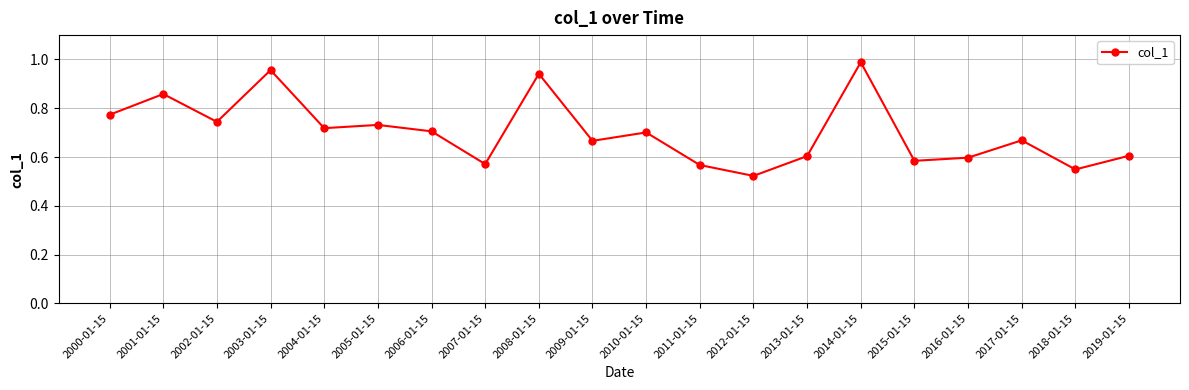

Between 2015-01-15 and 2012-01-15, which is larger?

2015-01-15